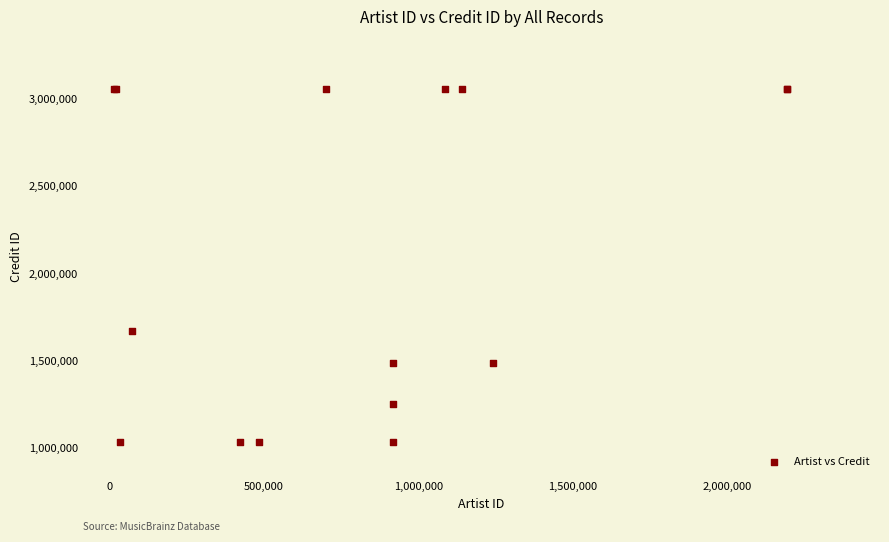

What Y value in the scatter plot is closest to 2044008?

1670204